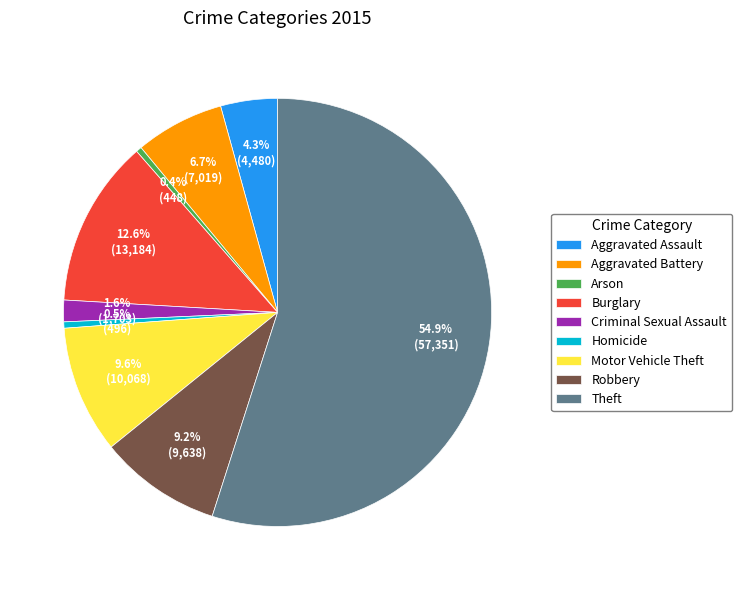

What is the largest slice in the pie chart?

Theft